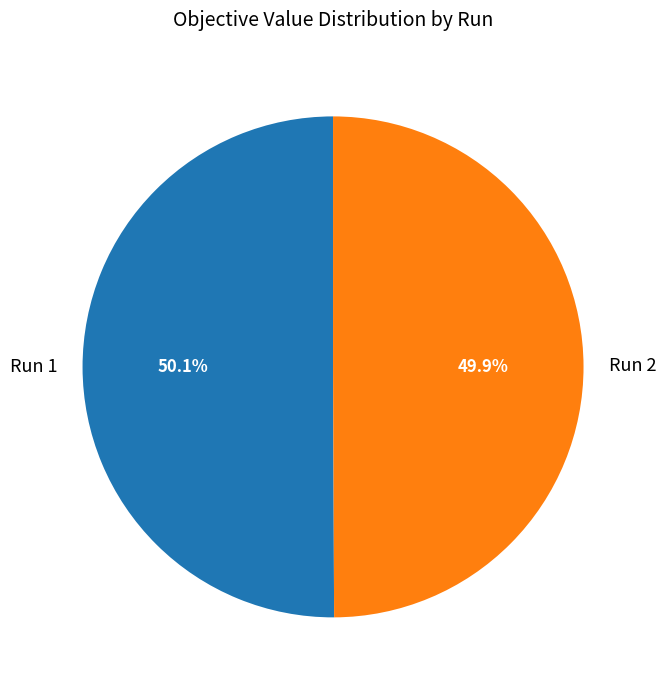

Is it true that Run 1 is 40% of the pie?

False